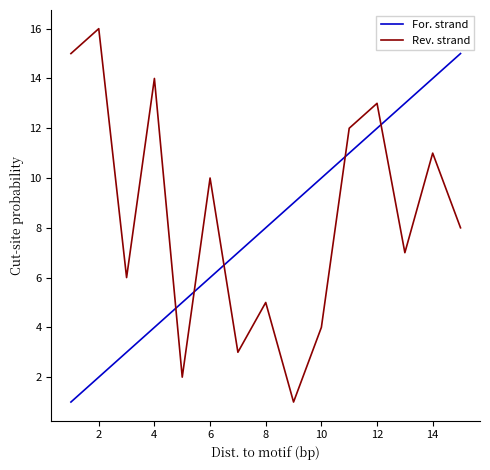

Rank the series by their maximum value, from lowest to highest.

For. strand, Rev. strand